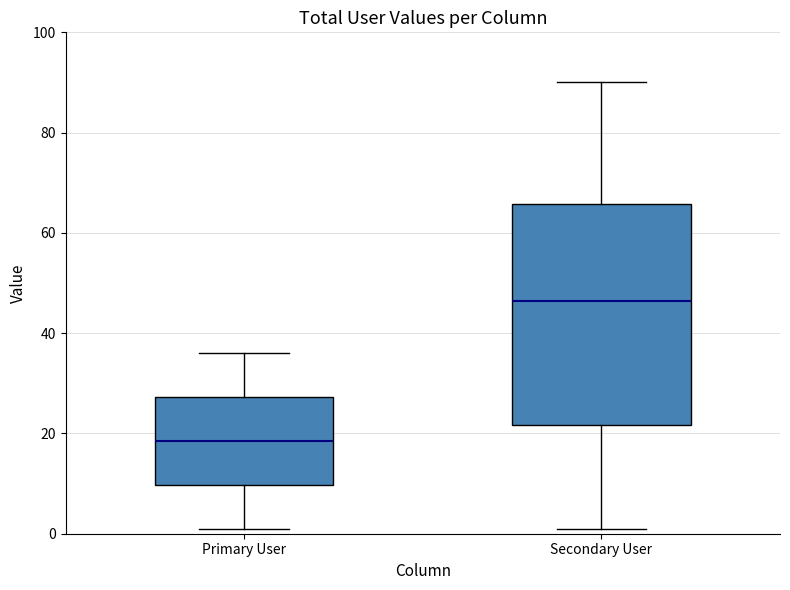

Reading left to right, transcribe this box plot: for each box, give where its median line is, the range the box spans, and where its two whiskers end, as read against the y-axis. The values are not printed on the chart, so give them approximately, as read against the axis.

Primary User: median 18, box 10 to 28, whiskers 2 to 36
Secondary User: median 46, box 22 to 66, whiskers 2 to 90